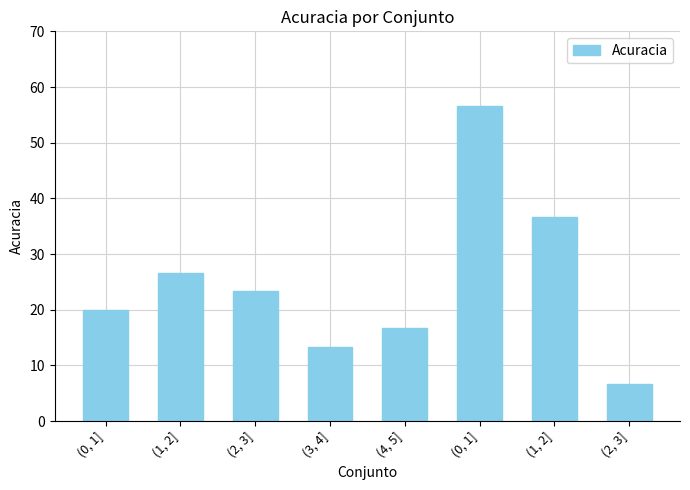

How many bars are there in total?

8